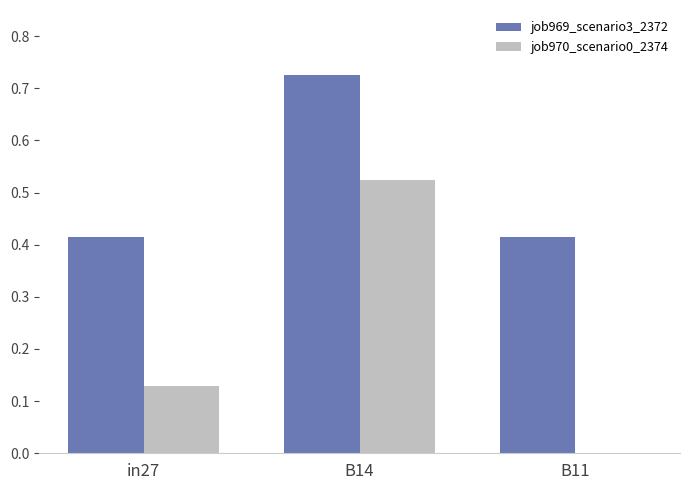

Which series has the largest total across all categories?

job969_scenario3_2372